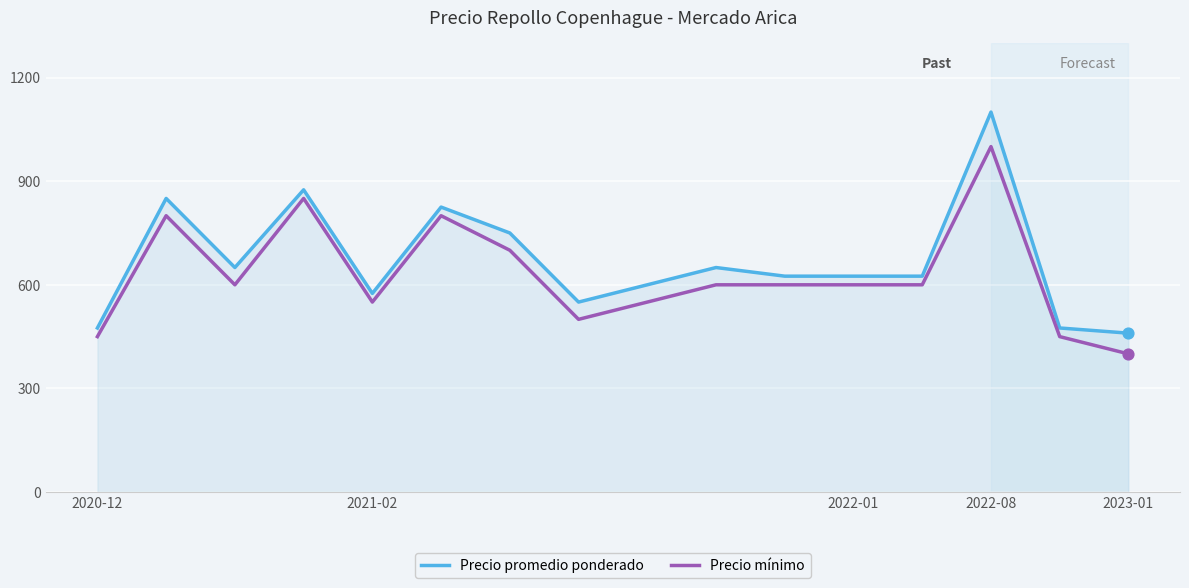

Which series has the widest spread of values?

Precio promedio ponderado